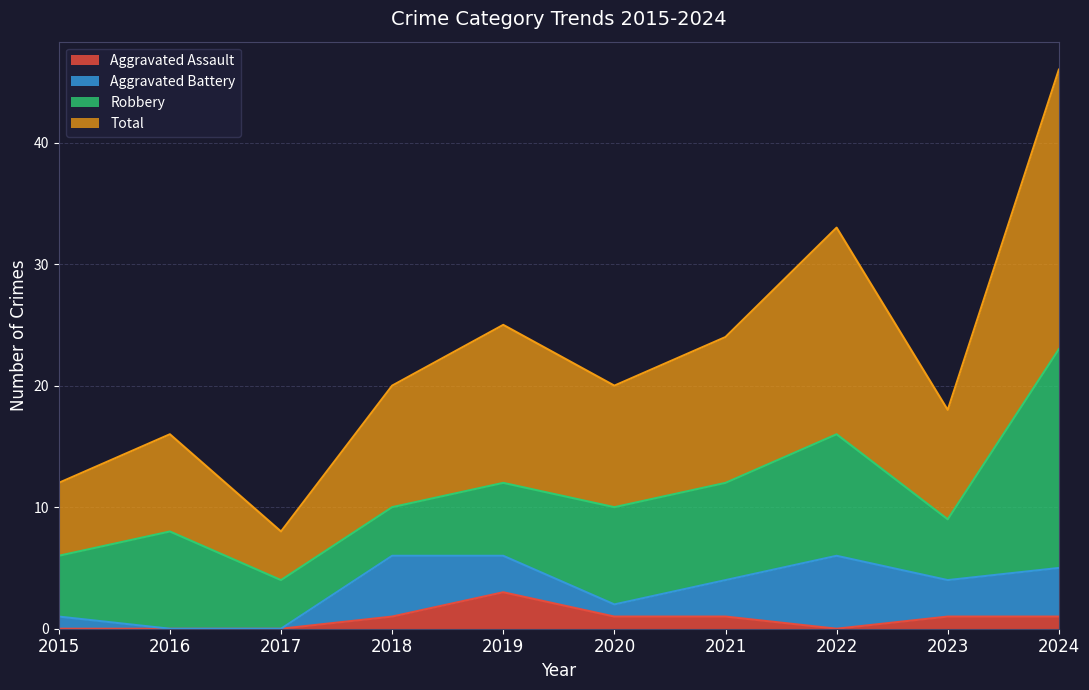

True or false: Aggravated Assault has more than 2 points higher than both neighbors.

False